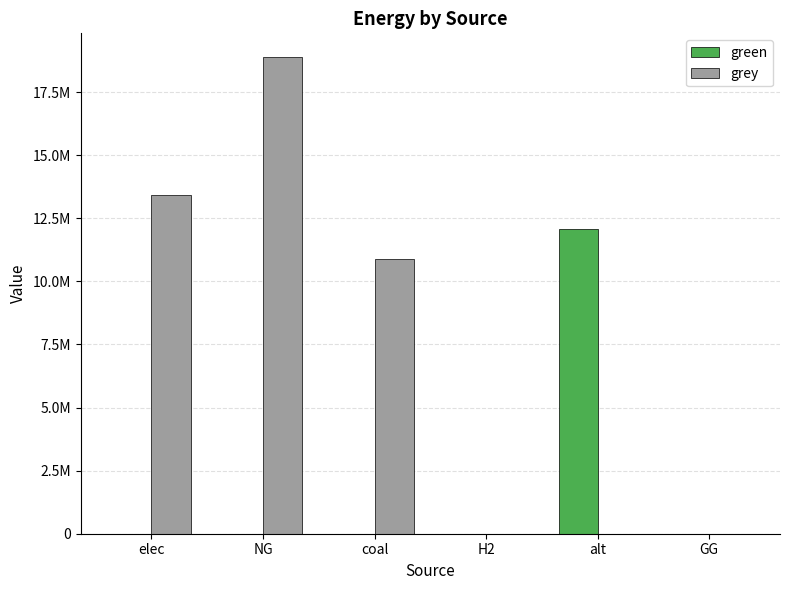

At GG, list the series in order from largest to smallest.

green, grey